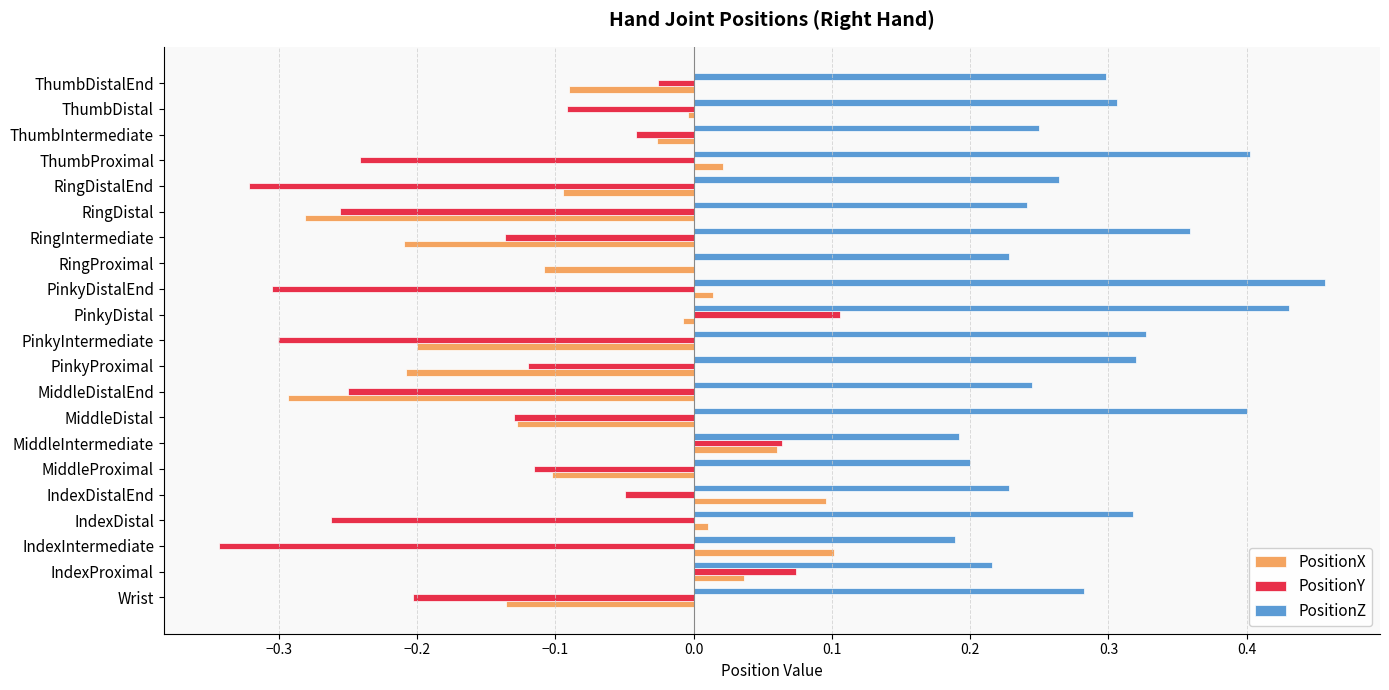

What is the sum of all PositionX values?

-1.5